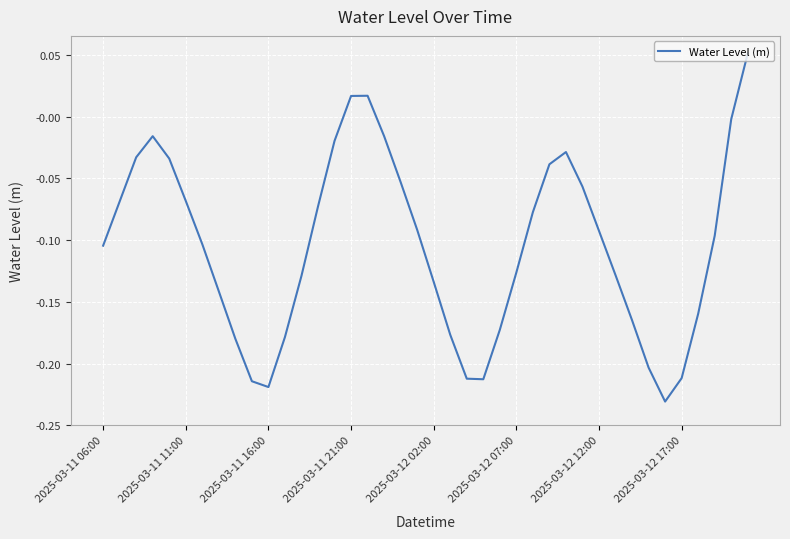

True or false: the data shows -0.3 at 2025-03-11 16:00.

False